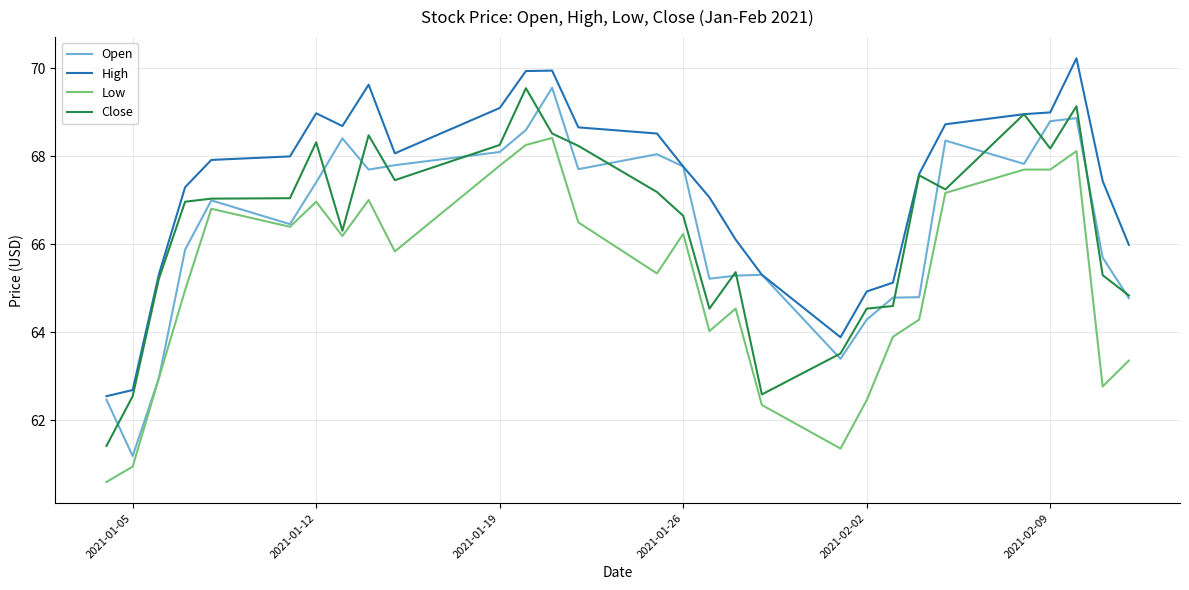

Does the chart have visible grid lines?

Yes